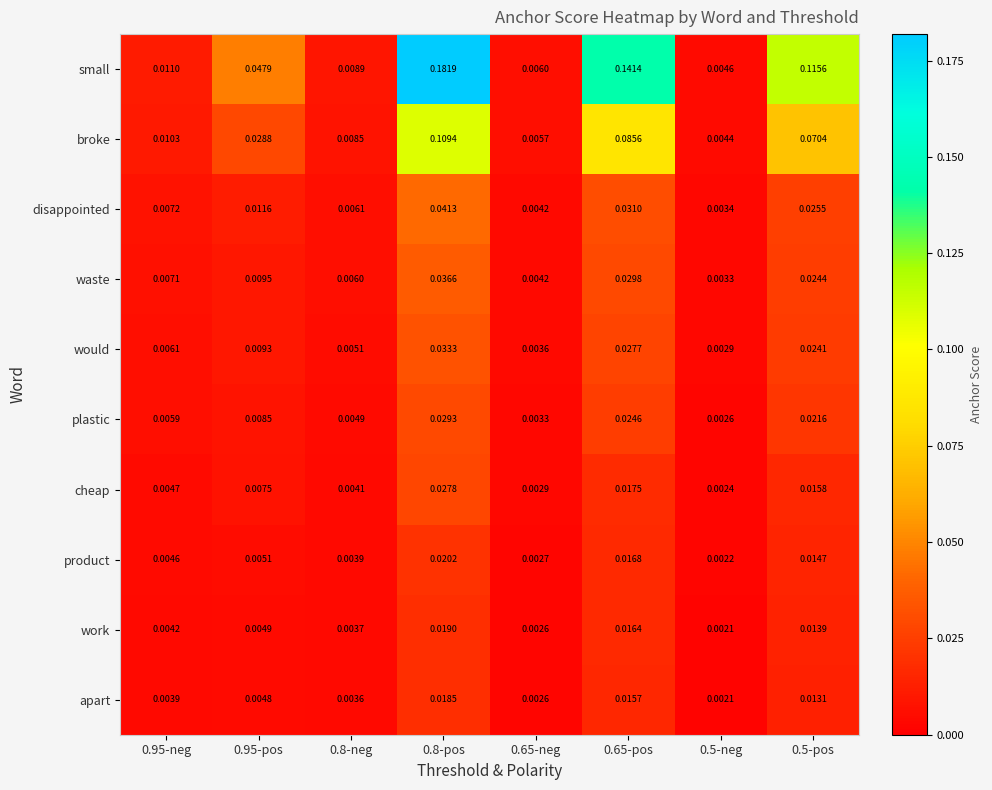

Which series has the largest total across all categories?

small